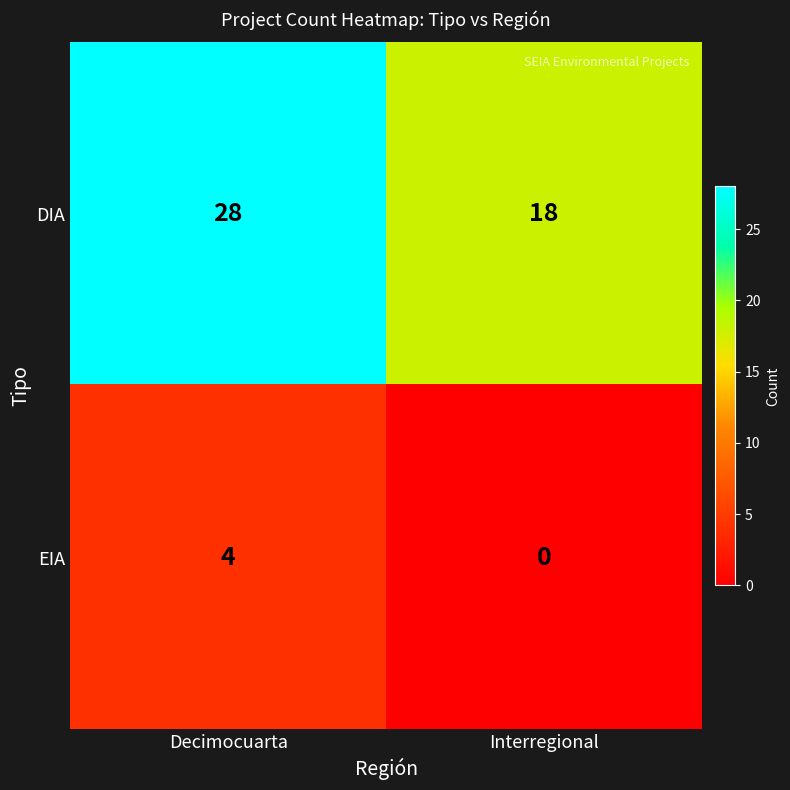

List the series in order of their overall mean, lowest first.

EIA, DIA